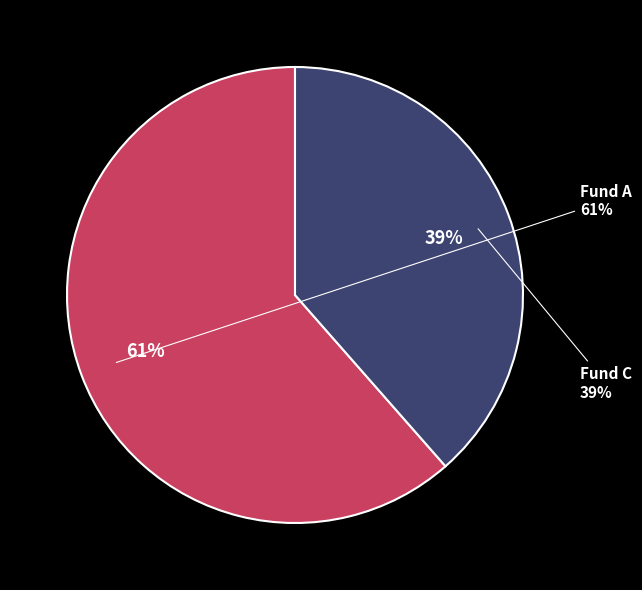

Count the number of slices in the pie.

2